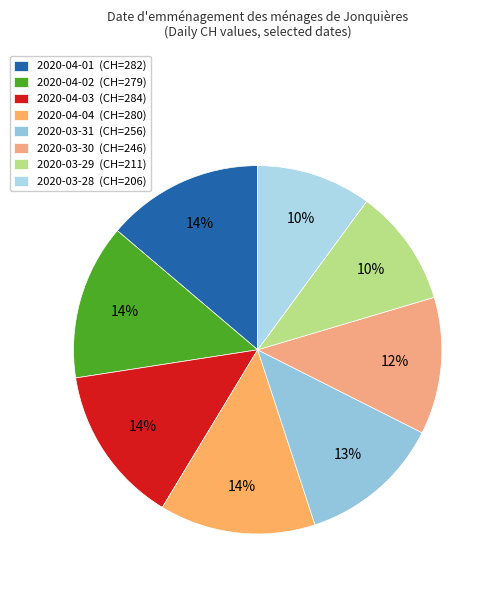

How many segments does this pie chart have?

8